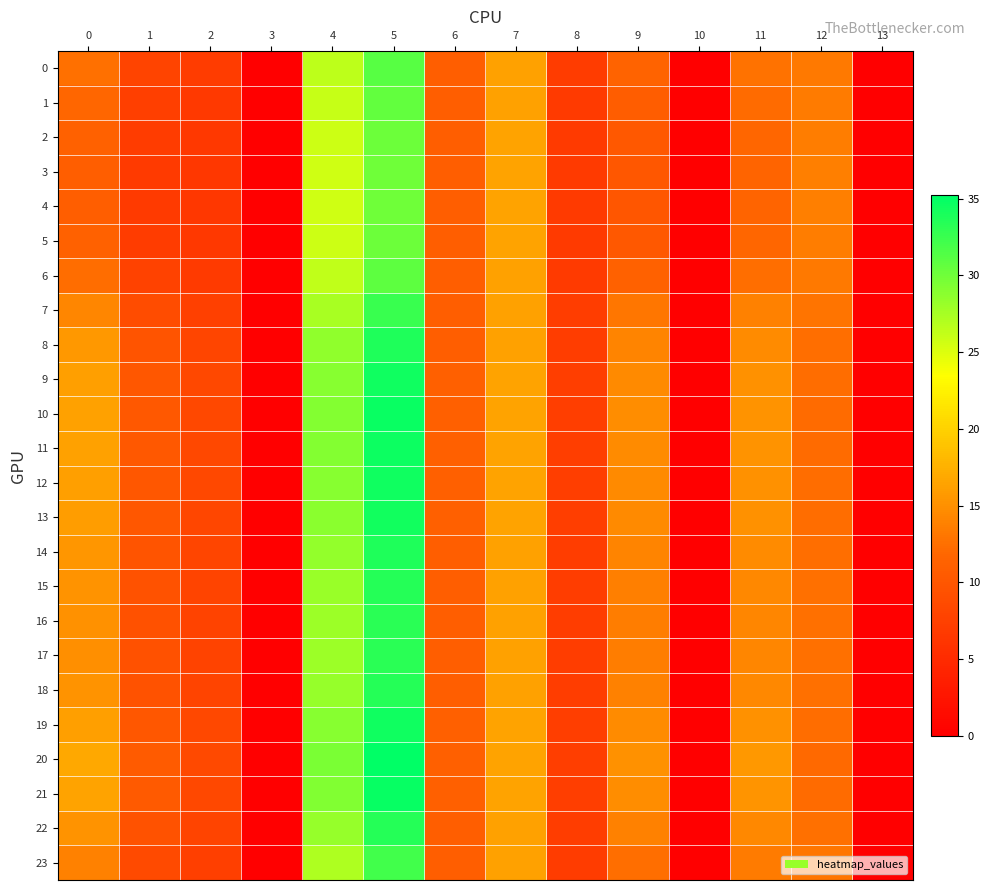

At which category is the sum across all series the highest?

5